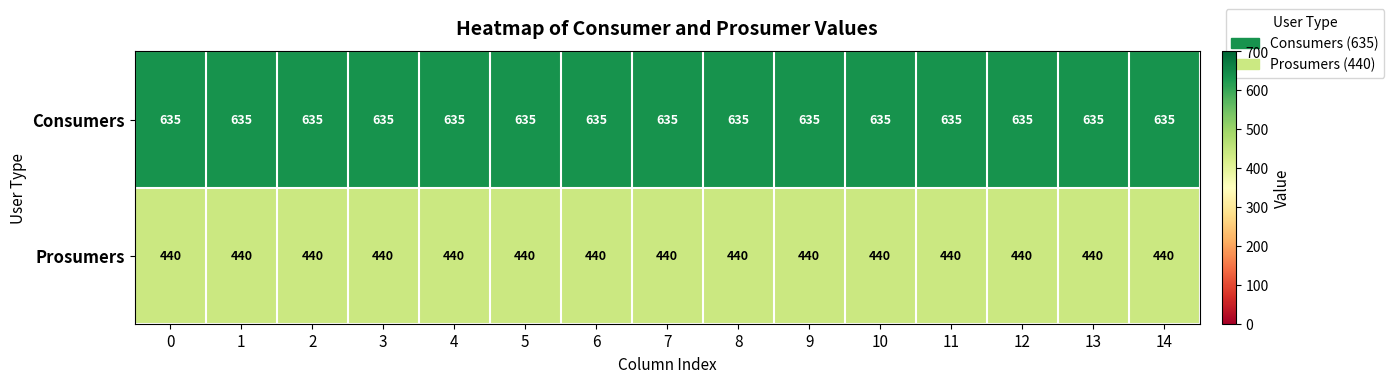

At 5, list the series in order from smallest to largest.

Prosumers, Consumers